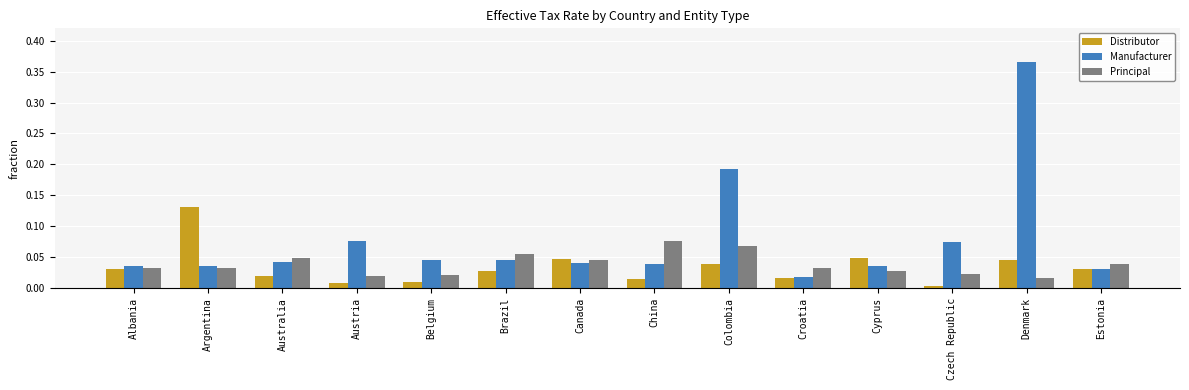

How many groups of bars are there?

14